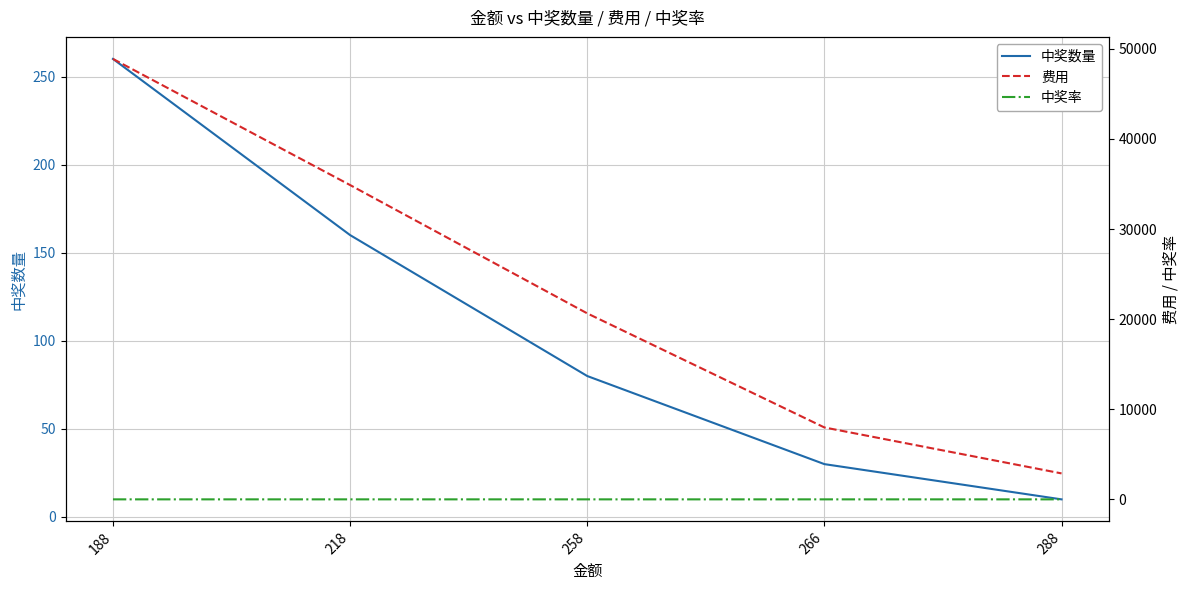

What is the difference between the maximum and minimum values in the 中奖数量 series?

250